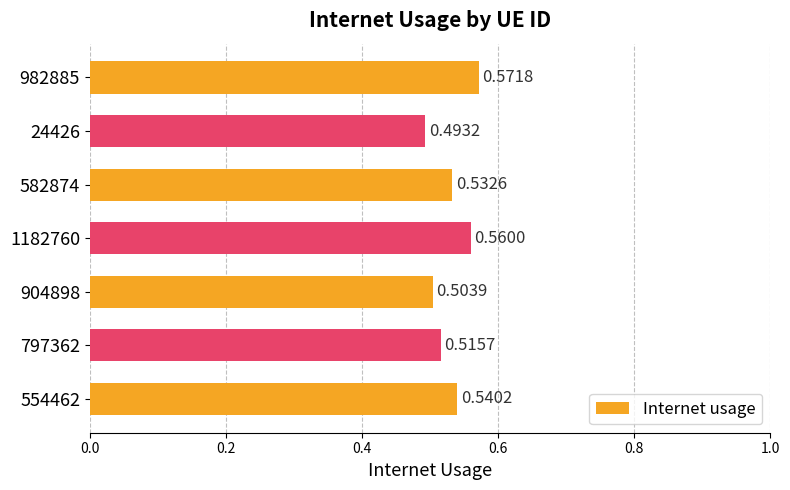

Rank the categories by value from lowest to highest.

24426, 904898, 797362, 582874, 554462, 1182760, 982885